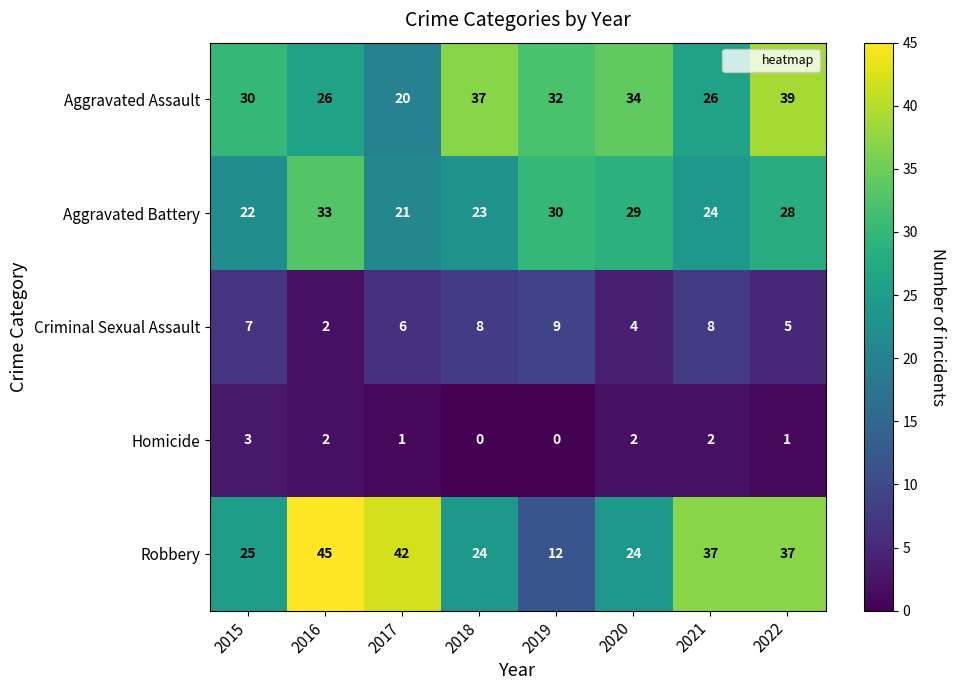

What is the difference between the highest and lowest values at 2017?

41